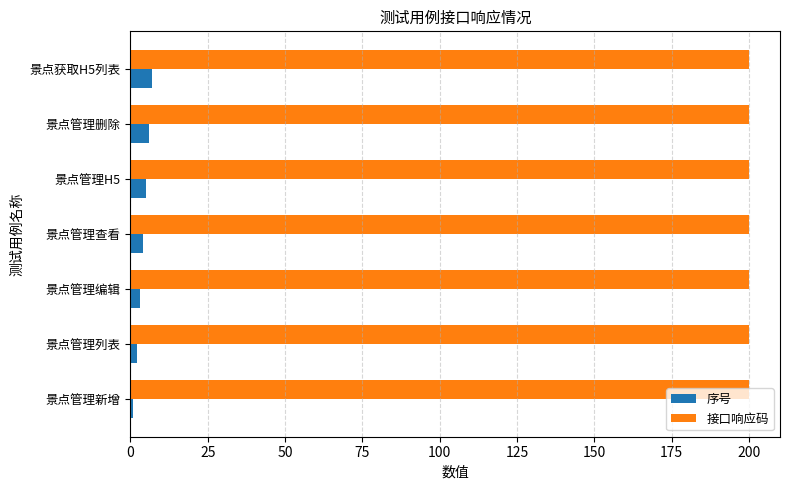

What is the average value of the 接口响应码 series?

200